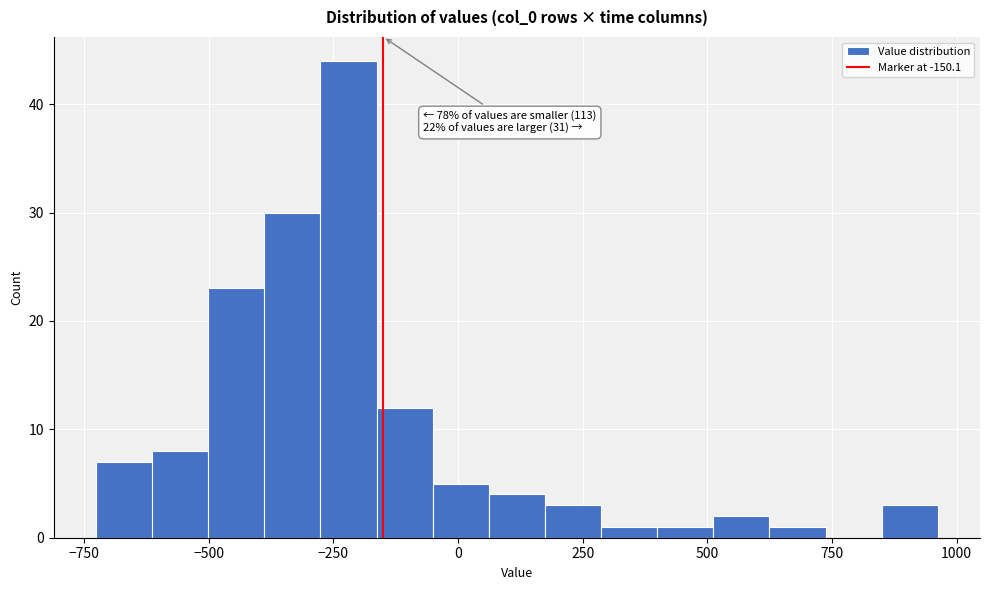

Around what value on the x-axis is the tallest bar? Give the approximate position of its centre, as read against the axis.

-200